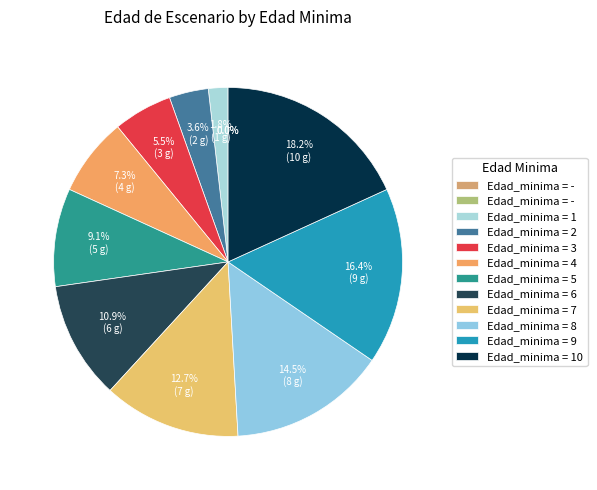

How much of the chart is everything except 10?

81.8%